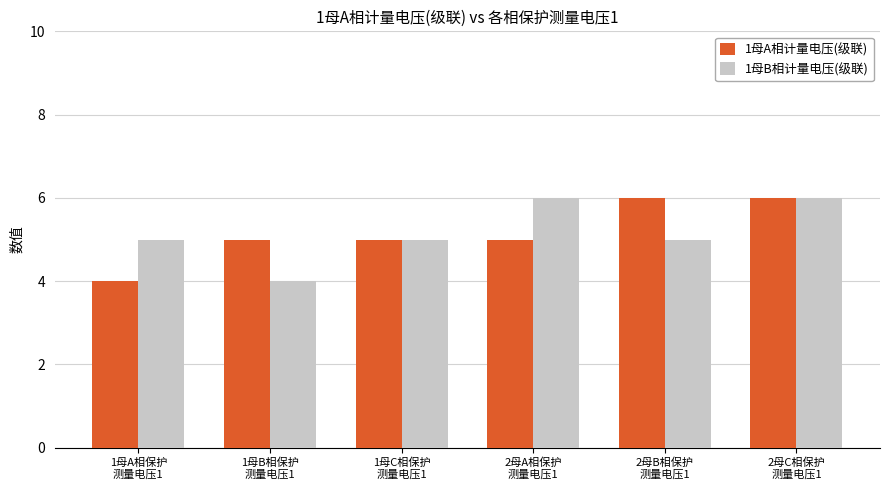

What is the smallest value displayed?

4